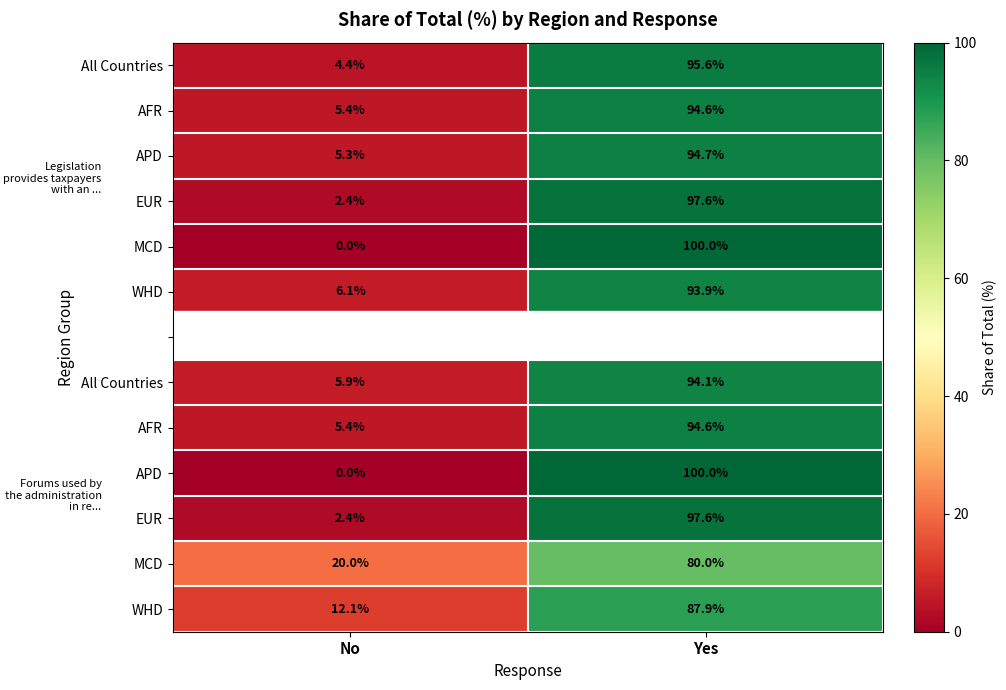

At how many categories does at least one series exceed 12?

2